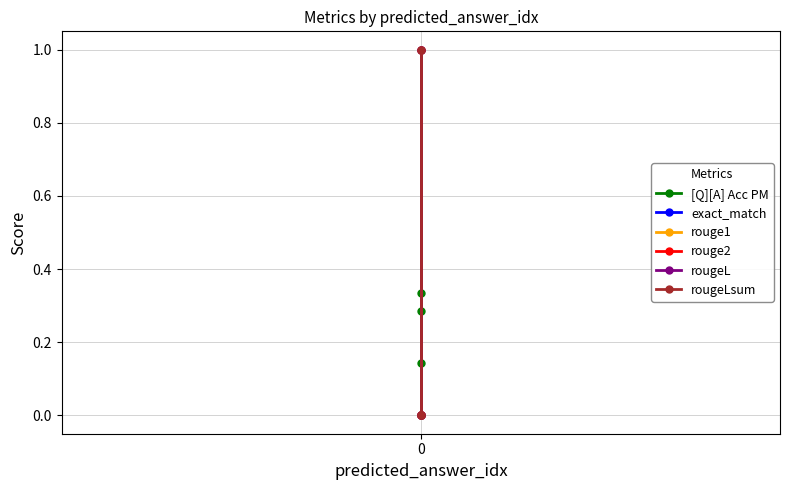

Which series has the widest spread of values?

exact_match